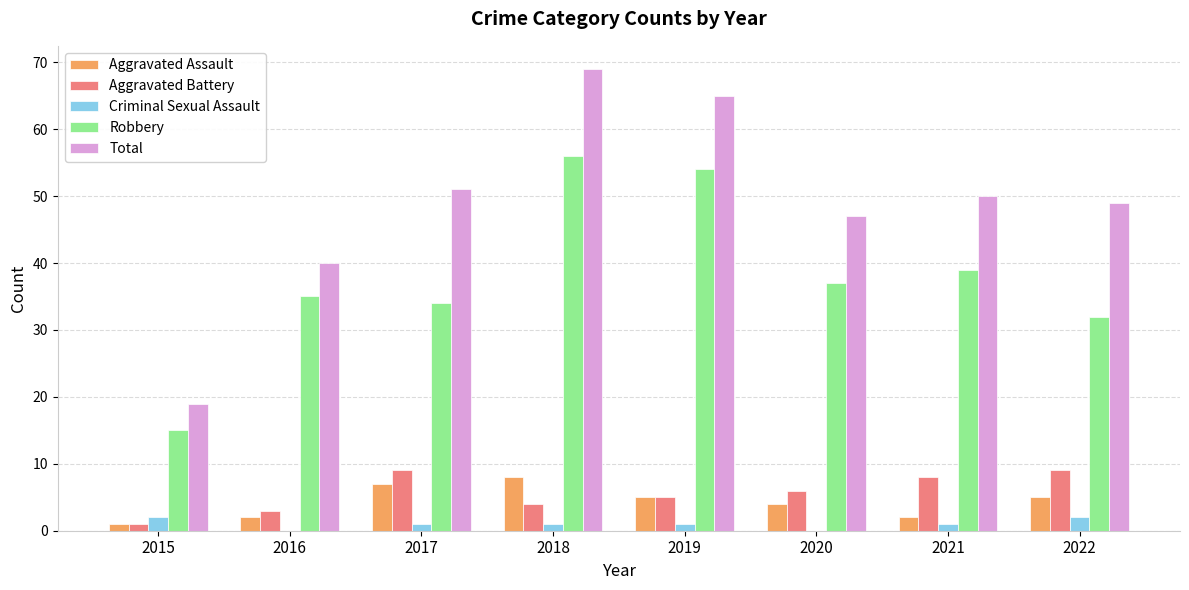

Is the value of Robbery at 2017 greater than the value of Aggravated Battery at 2018?

Yes